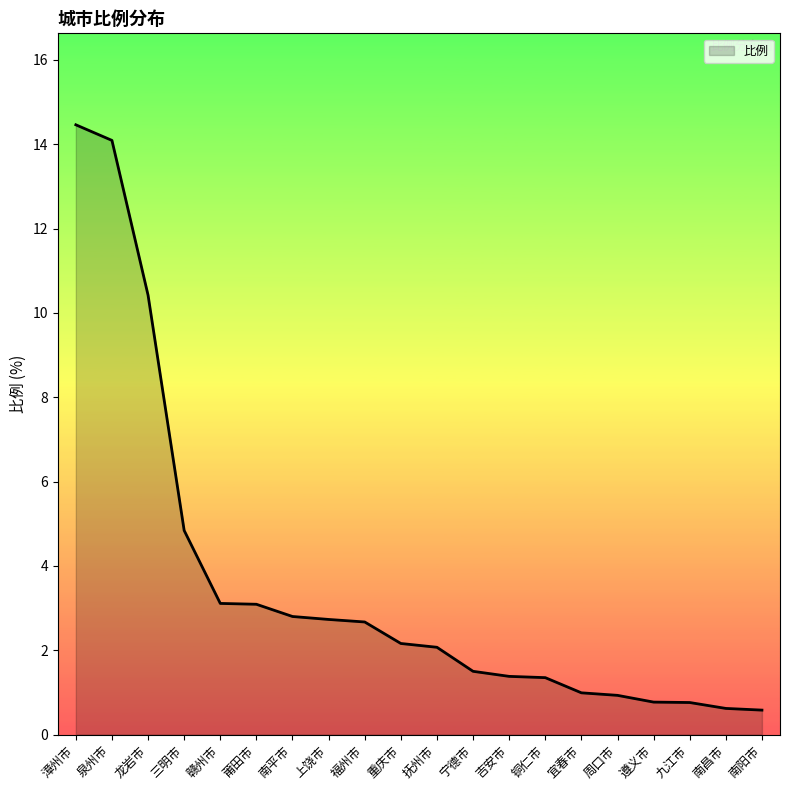

Between 漳州市 and 南昌市, which is larger?

漳州市